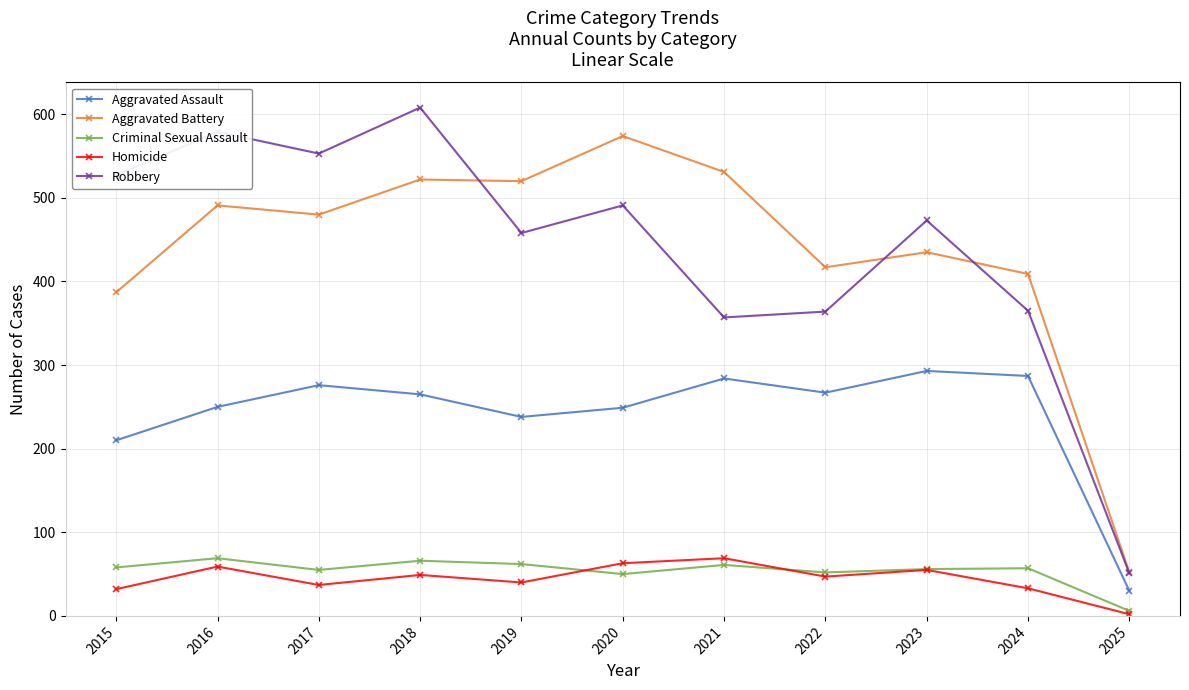

True or false: Aggravated Assault has a value of 79 at 2023.

False